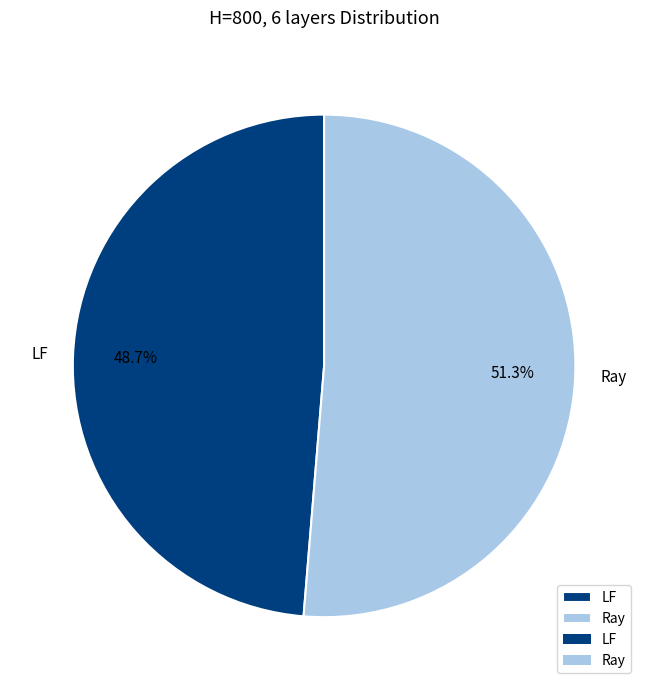

Rank the categories by value from highest to lowest.

Ray, LF